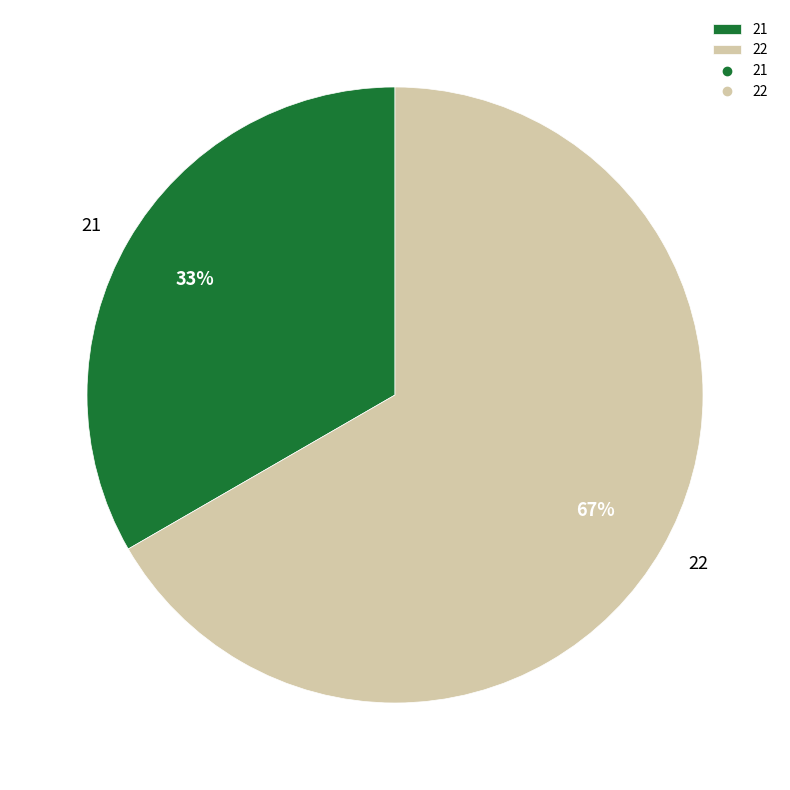

How many segments does this pie chart have?

2